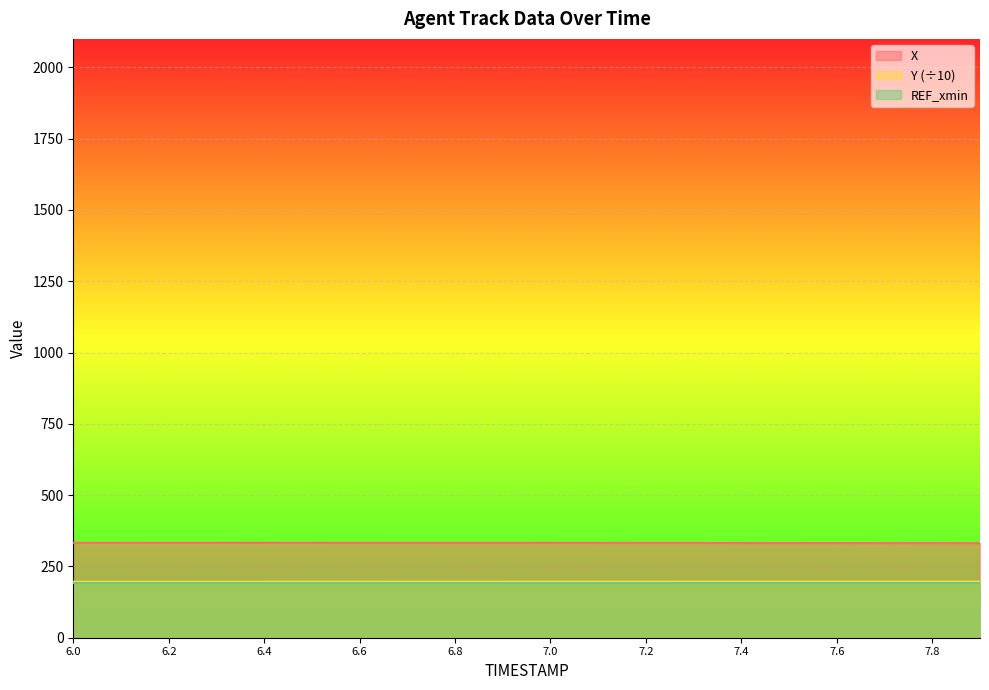

At how many categories does at least one series exceed 248?

20